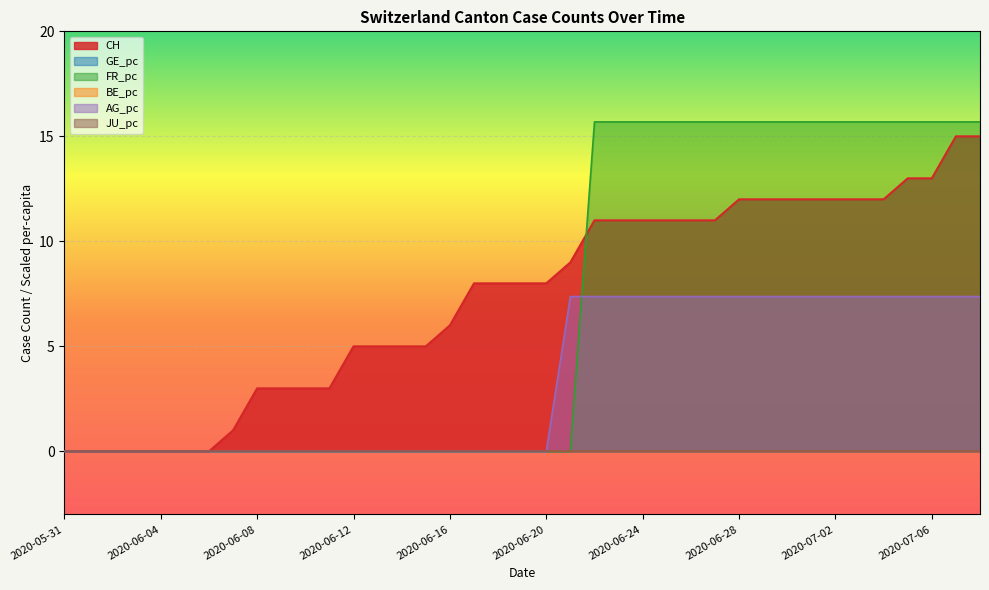

Which series has the widest spread of values?

FR_pc